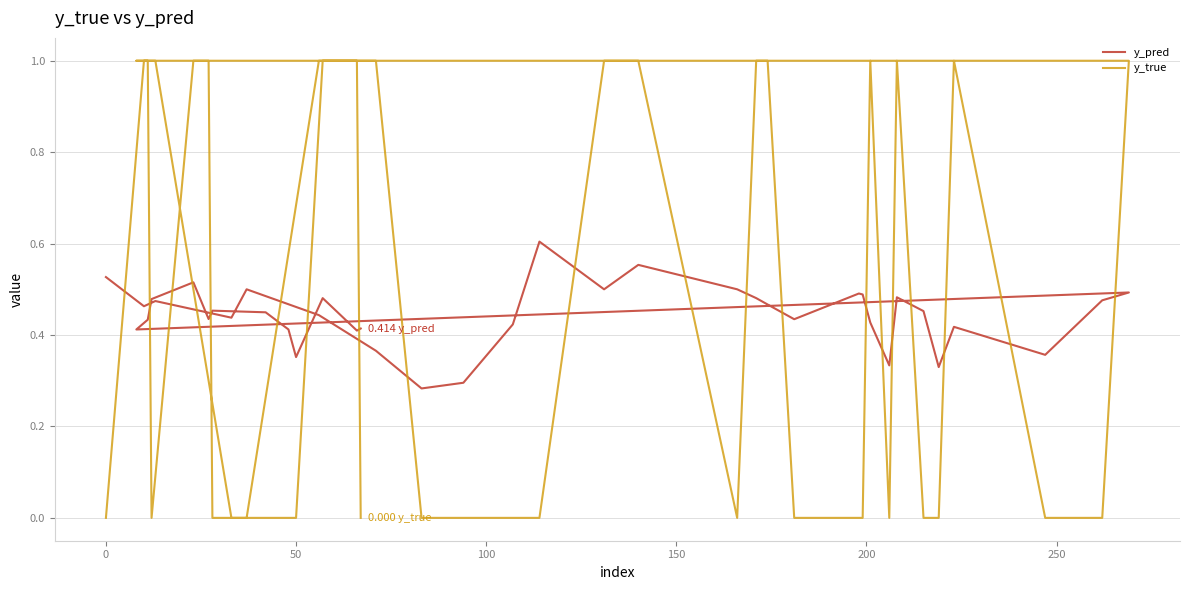

What is the average value of the y_pred series?

0.4